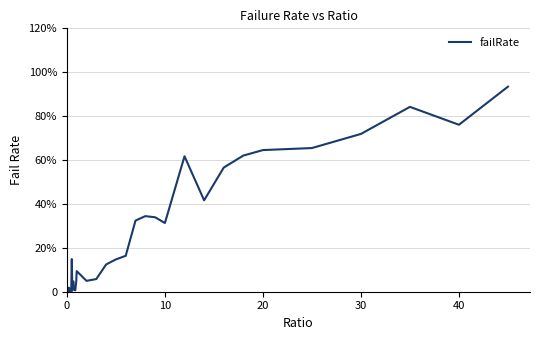

Does the chart display data point markers on the line(s)?

No